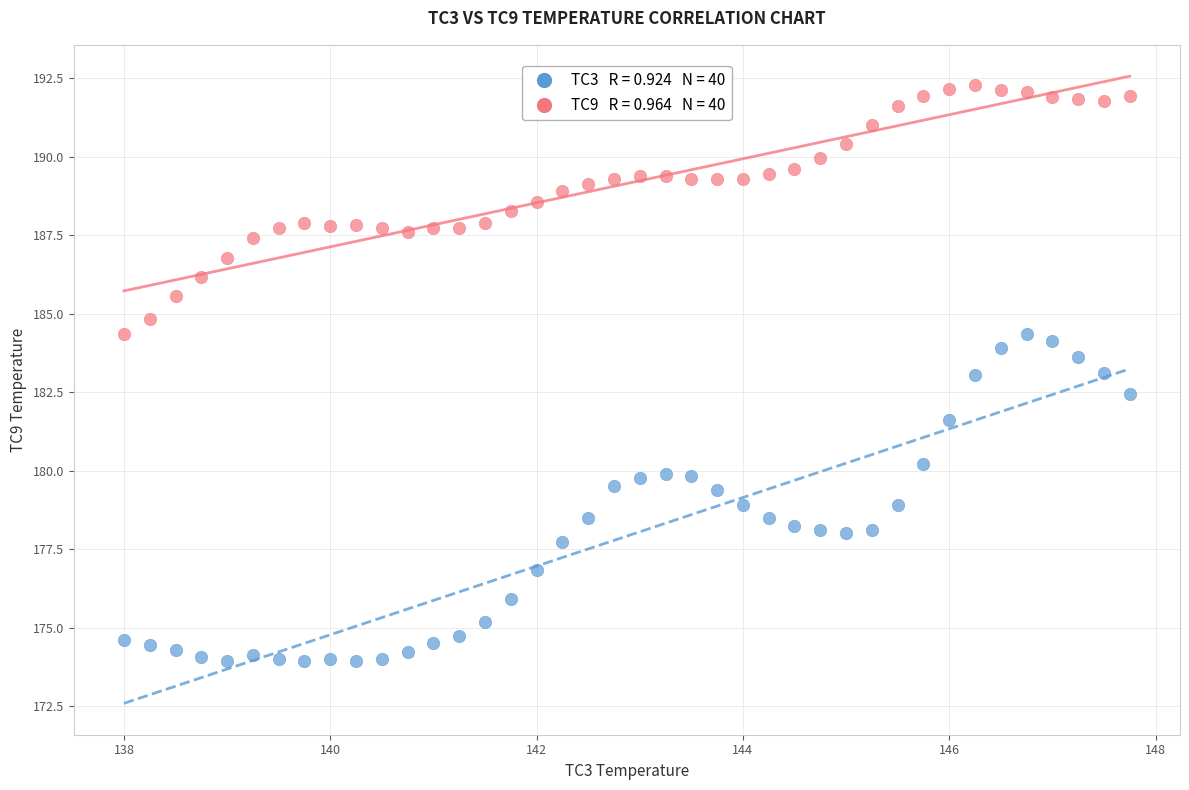

Across all data points, what is the range of X values (max minus min)?

9.8